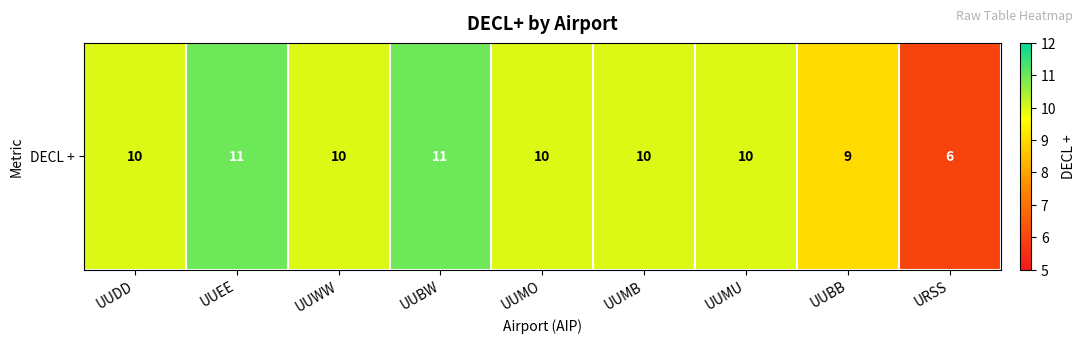

Reading right to left, extract all data points from this chart.

6	9	10	10	10	11	10	11	10